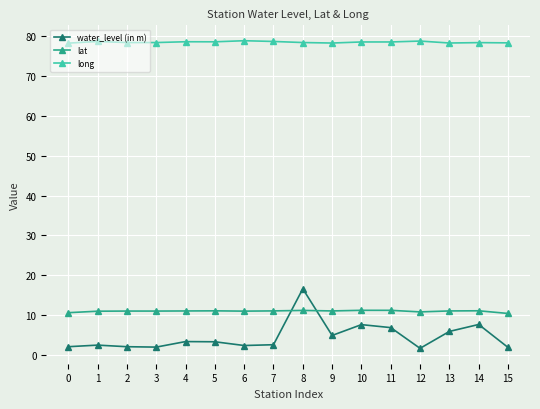

True or false: water_level (in m) and long intersect in this chart.

False